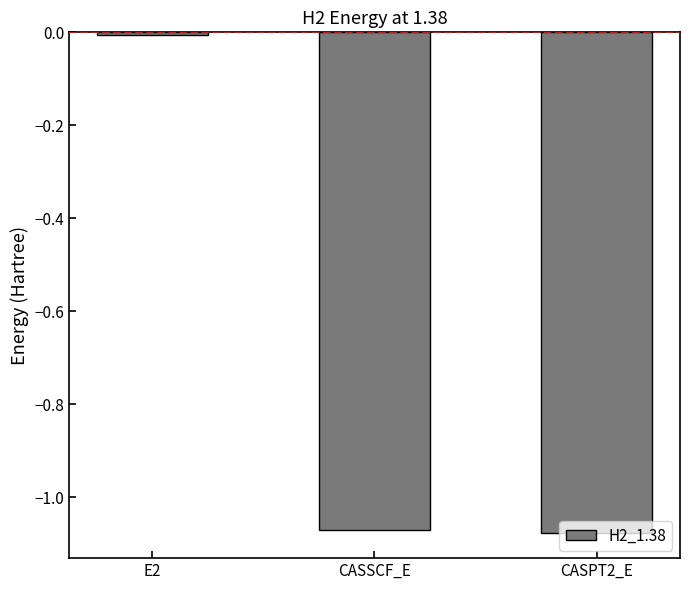

At which label does the data first exceed -1?

E2